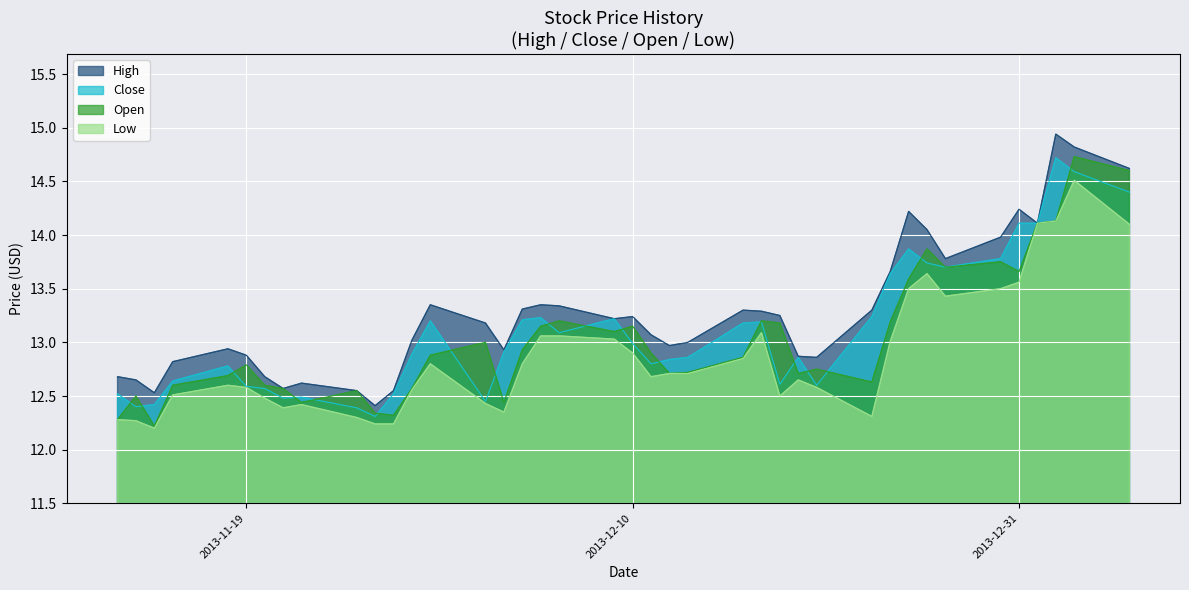

The value of Open at 2013-08 is 5.2. True or false?

False